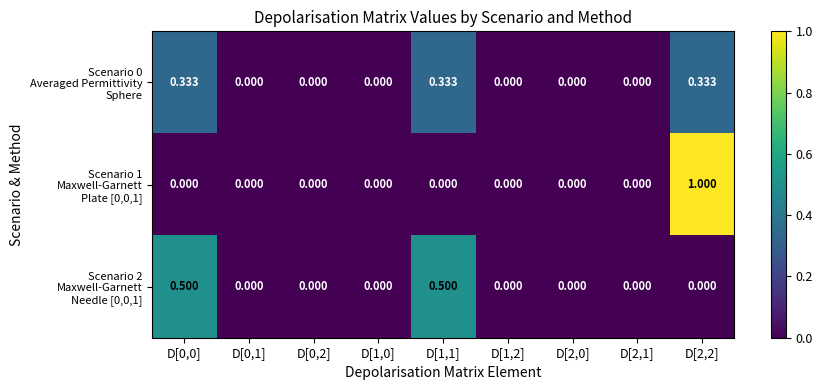

Rank the series by their maximum value, from highest to lowest.

Scenario 1 Maxwell-Garnett Plate [0,0,1], Scenario 2 Maxwell-Garnett Needle [0,0,1], Scenario 0 Averaged Permittivity Sphere